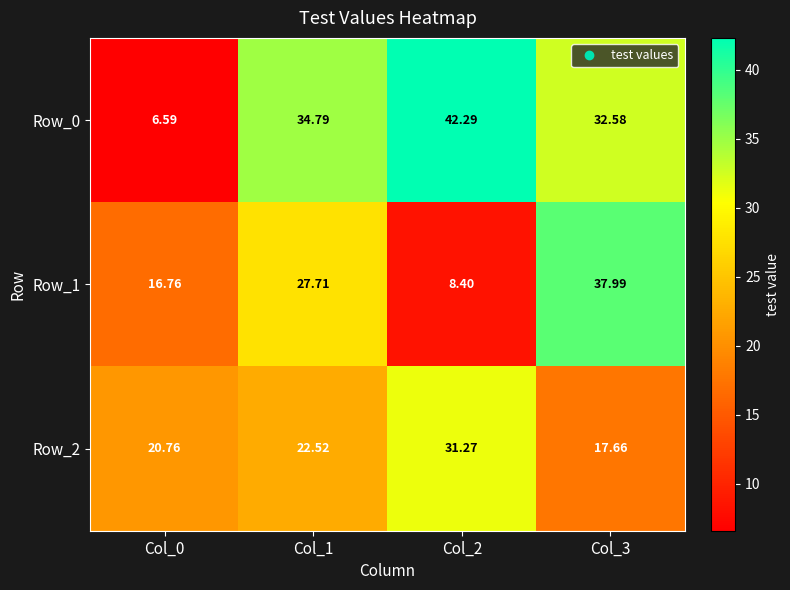

Is the value of Row_0 at Col_1 greater than the value of Row_1 at Col_2?

Yes